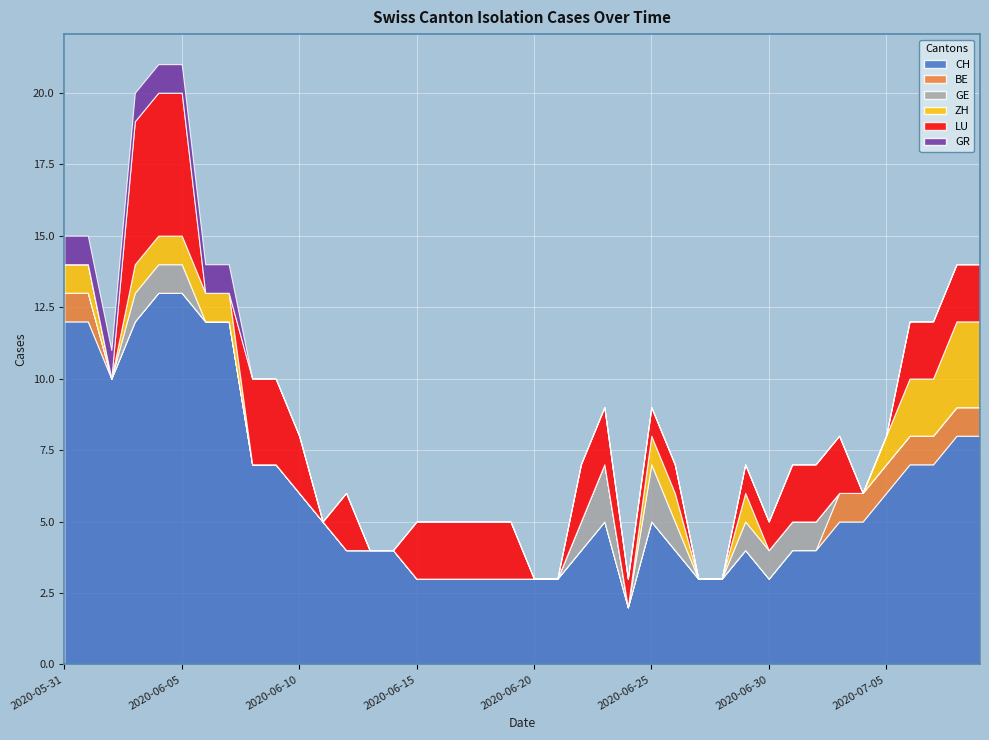

Does the chart display data point markers on the line(s)?

No